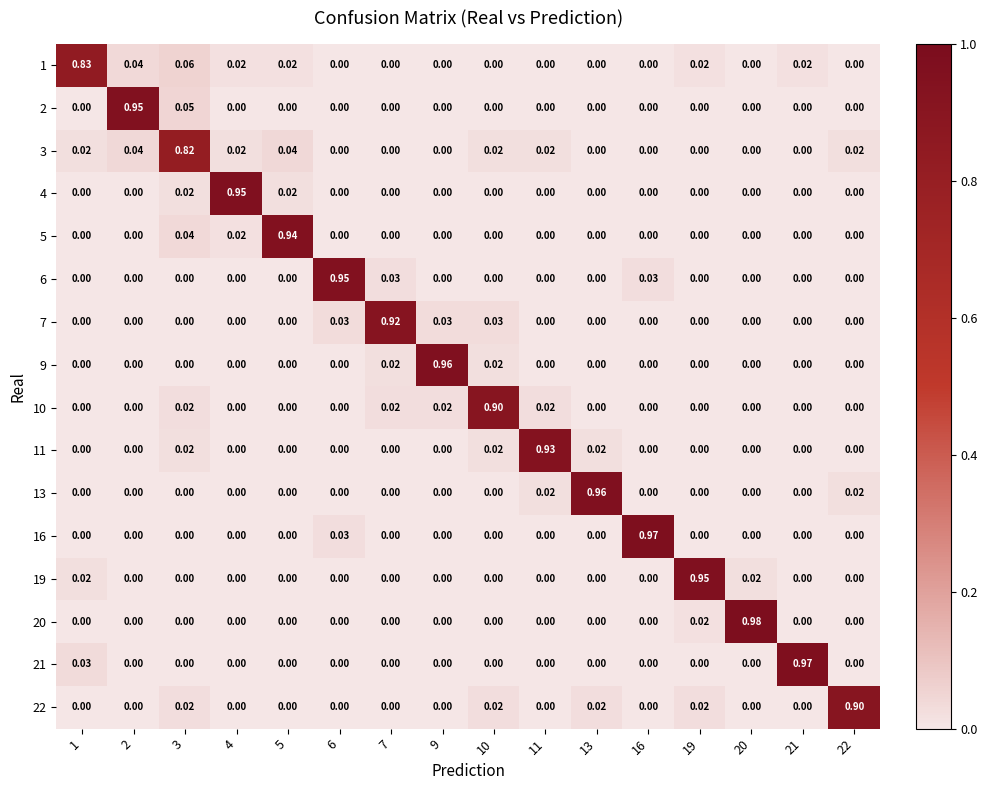

Reading right to left, extract all data points from this chart.

1: 22=0.0	21=0.0	20=0.0	19=0.0	16=0.0	13=0.0	11=0.0	10=0.0	9=0.0	7=0.0	6=0.0	5=0.0	4=0.0	3=0.1	2=0.0	1=0.8
2: 22=0.0	21=0.0	20=0.0	19=0.0	16=0.0	13=0.0	11=0.0	10=0.0	9=0.0	7=0.0	6=0.0	5=0.0	4=0.0	3=0.1	2=0.9	1=0.0
3: 22=0.0	21=0.0	20=0.0	19=0.0	16=0.0	13=0.0	11=0.0	10=0.0	9=0.0	7=0.0	6=0.0	5=0.0	4=0.0	3=0.8	2=0.0	1=0.0
4: 22=0.0	21=0.0	20=0.0	19=0.0	16=0.0	13=0.0	11=0.0	10=0.0	9=0.0	7=0.0	6=0.0	5=0.0	4=0.9	3=0.0	2=0.0	1=0.0
5: 22=0.0	21=0.0	20=0.0	19=0.0	16=0.0	13=0.0	11=0.0	10=0.0	9=0.0	7=0.0	6=0.0	5=0.9	4=0.0	3=0.0	2=0.0	1=0.0
6: 22=0.0	21=0.0	20=0.0	19=0.0	16=0.0	13=0.0	11=0.0	10=0.0	9=0.0	7=0.0	6=0.9	5=0.0	4=0.0	3=0.0	2=0.0	1=0.0
7: 22=0.0	21=0.0	20=0.0	19=0.0	16=0.0	13=0.0	11=0.0	10=0.0	9=0.0	7=0.9	6=0.0	5=0.0	4=0.0	3=0.0	2=0.0	1=0.0
9: 22=0.0	21=0.0	20=0.0	19=0.0	16=0.0	13=0.0	11=0.0	10=0.0	9=1.0	7=0.0	6=0.0	5=0.0	4=0.0	3=0.0	2=0.0	1=0.0
10: 22=0.0	21=0.0	20=0.0	19=0.0	16=0.0	13=0.0	11=0.0	10=0.9	9=0.0	7=0.0	6=0.0	5=0.0	4=0.0	3=0.0	2=0.0	1=0.0
11: 22=0.0	21=0.0	20=0.0	19=0.0	16=0.0	13=0.0	11=0.9	10=0.0	9=0.0	7=0.0	6=0.0	5=0.0	4=0.0	3=0.0	2=0.0	1=0.0
13: 22=0.0	21=0.0	20=0.0	19=0.0	16=0.0	13=1.0	11=0.0	10=0.0	9=0.0	7=0.0	6=0.0	5=0.0	4=0.0	3=0.0	2=0.0	1=0.0
16: 22=0.0	21=0.0	20=0.0	19=0.0	16=1.0	13=0.0	11=0.0	10=0.0	9=0.0	7=0.0	6=0.0	5=0.0	4=0.0	3=0.0	2=0.0	1=0.0
19: 22=0.0	21=0.0	20=0.0	19=0.9	16=0.0	13=0.0	11=0.0	10=0.0	9=0.0	7=0.0	6=0.0	5=0.0	4=0.0	3=0.0	2=0.0	1=0.0
20: 22=0.0	21=0.0	20=1.0	19=0.0	16=0.0	13=0.0	11=0.0	10=0.0	9=0.0	7=0.0	6=0.0	5=0.0	4=0.0	3=0.0	2=0.0	1=0.0
21: 22=0.0	21=1.0	20=0.0	19=0.0	16=0.0	13=0.0	11=0.0	10=0.0	9=0.0	7=0.0	6=0.0	5=0.0	4=0.0	3=0.0	2=0.0	1=0.0
22: 22=0.9	21=0.0	20=0.0	19=0.0	16=0.0	13=0.0	11=0.0	10=0.0	9=0.0	7=0.0	6=0.0	5=0.0	4=0.0	3=0.0	2=0.0	1=0.0